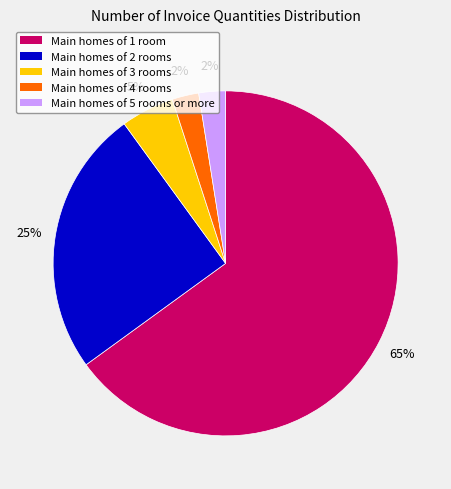

Combined, do Main homes of 4 rooms and Main homes of 1 room account for over 50%?

Yes